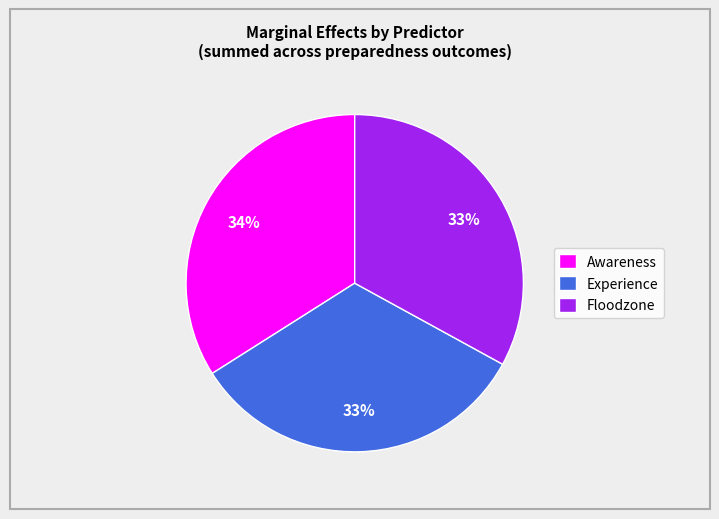

Do Experience and Awareness together represent more than half of the pie?

Yes